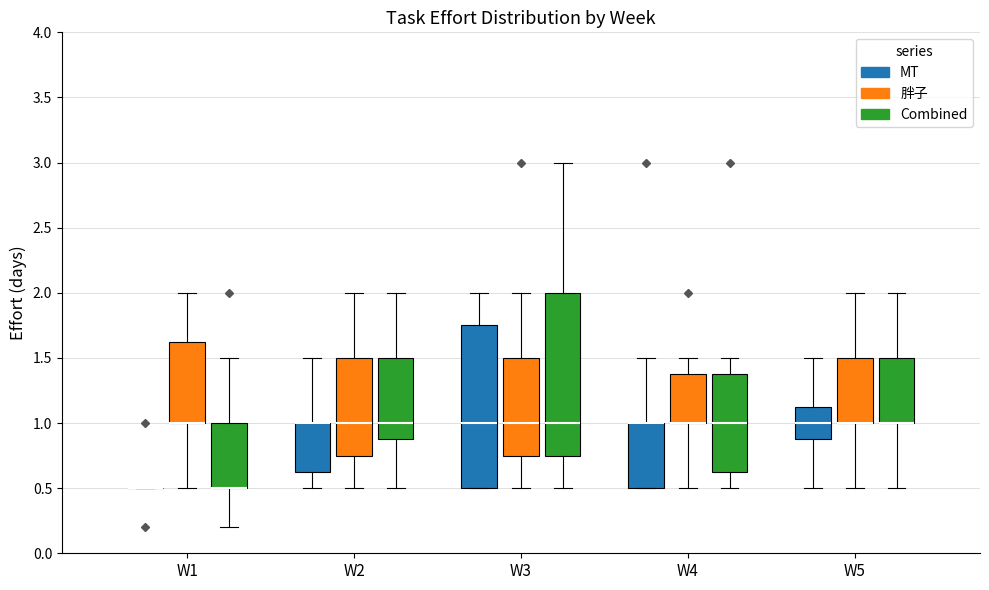

Reading left to right, transcribe this box plot: for each box, give where its median line is, the range the box spans, and where its two whiskers end, as read against the y-axis. The values are not printed on the chart, so give them approximately, as read against the axis.

W1 (MT): box collapsed to a line at 0.50, whiskers 0.50 to 0.50
W1 (胖子): median 1.00 (drawn on the box's lower edge), box 1.00 to 1.65, whiskers 0.50 to 2.00
W1 (Combined): median 0.50 (drawn on the box's lower edge), box 0.50 to 1.00, whiskers 0.20 to 1.50
W2 (MT): median 1.00 (drawn on the box's upper edge), box 0.65 to 1.00, whiskers 0.50 to 1.50
W2 (胖子): median 1.00, box 0.75 to 1.50, whiskers 0.50 to 2.00
W2 (Combined): median 1.00, box 0.90 to 1.50, whiskers 0.50 to 2.00
W3 (MT): median 1.00, box 0.50 to 1.75, whiskers 0.50 to 2.00
W3 (胖子): median 1.00, box 0.75 to 1.50, whiskers 0.50 to 2.00
W3 (Combined): median 1.00, box 0.75 to 2.00, whiskers 0.50 to 3.00
W4 (MT): median 1.00 (drawn on the box's upper edge), box 0.50 to 1.00, whiskers 0.50 to 1.50
W4 (胖子): median 1.00 (drawn on the box's lower edge), box 1.00 to 1.40, whiskers 0.50 to 1.50
W4 (Combined): median 1.00, box 0.65 to 1.40, whiskers 0.50 to 1.50
W5 (MT): median 1.00, box 0.90 to 1.15, whiskers 0.50 to 1.50
W5 (胖子): median 1.00 (drawn on the box's lower edge), box 1.00 to 1.50, whiskers 0.50 to 2.00
W5 (Combined): median 1.00 (drawn on the box's lower edge), box 1.00 to 1.50, whiskers 0.50 to 2.00